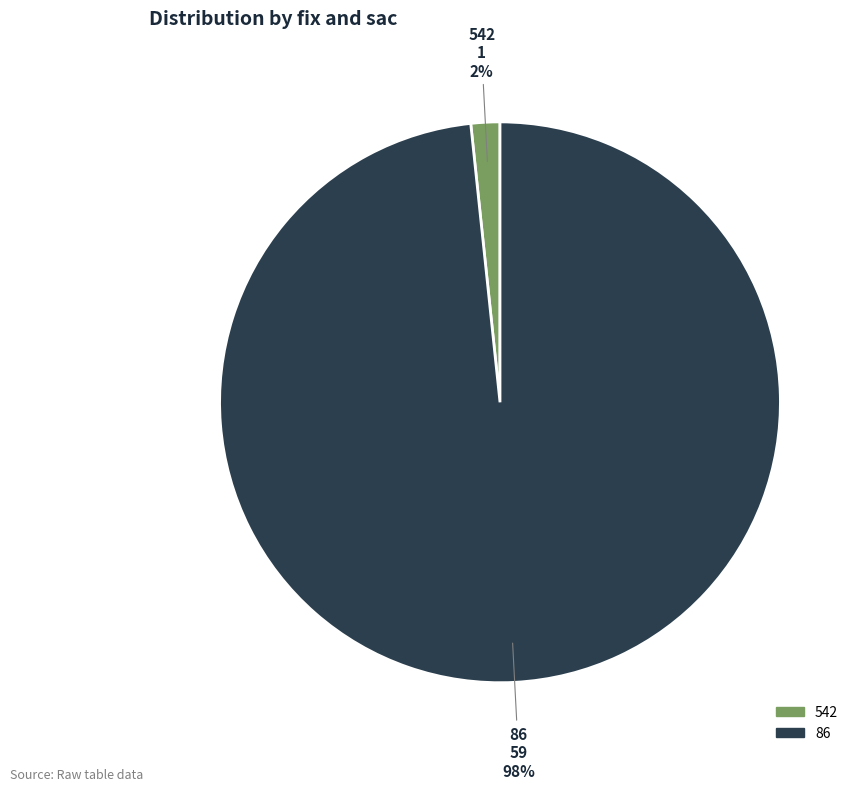

Is it true that 86 is 98% of the pie?

True